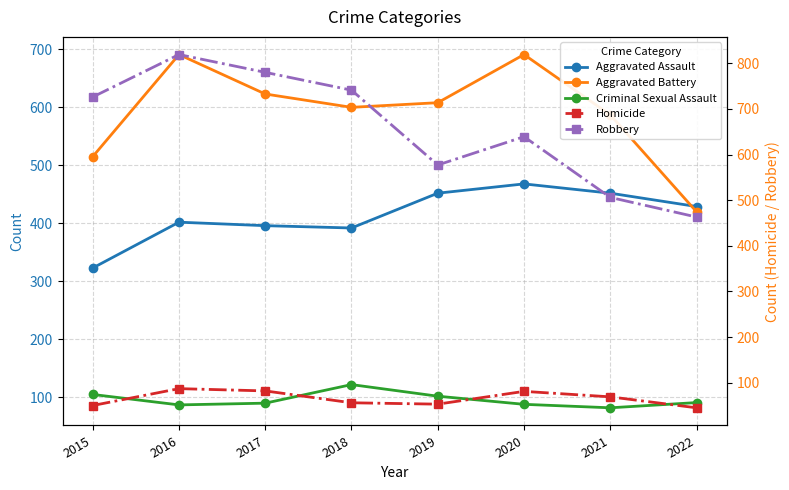

Reading left to right, transcribe all the data shown in this chart.

Aggravated Assault: 323	402	396	392	452	468	452	429
Aggravated Battery: 515	691	623	600	608	691	587	420
Criminal Sexual Assault: 105	87	90	122	102	88	82	91
Homicide: 50	87	82	56	53	81	69	45
Robbery: 726	819	780	741	577	639	506	463